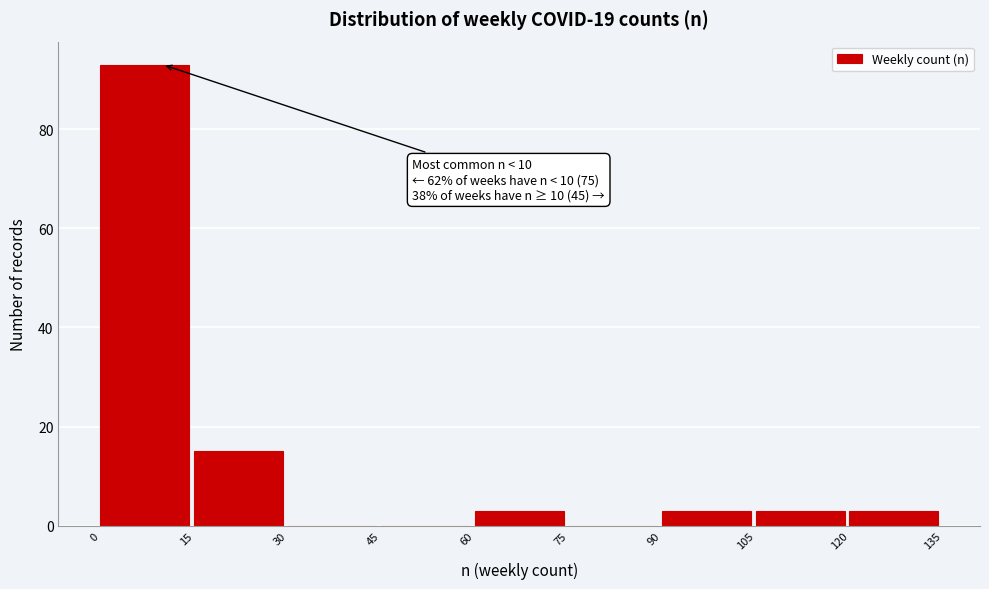

Over which range of the x-axis is the bar tallest?

0 to 15